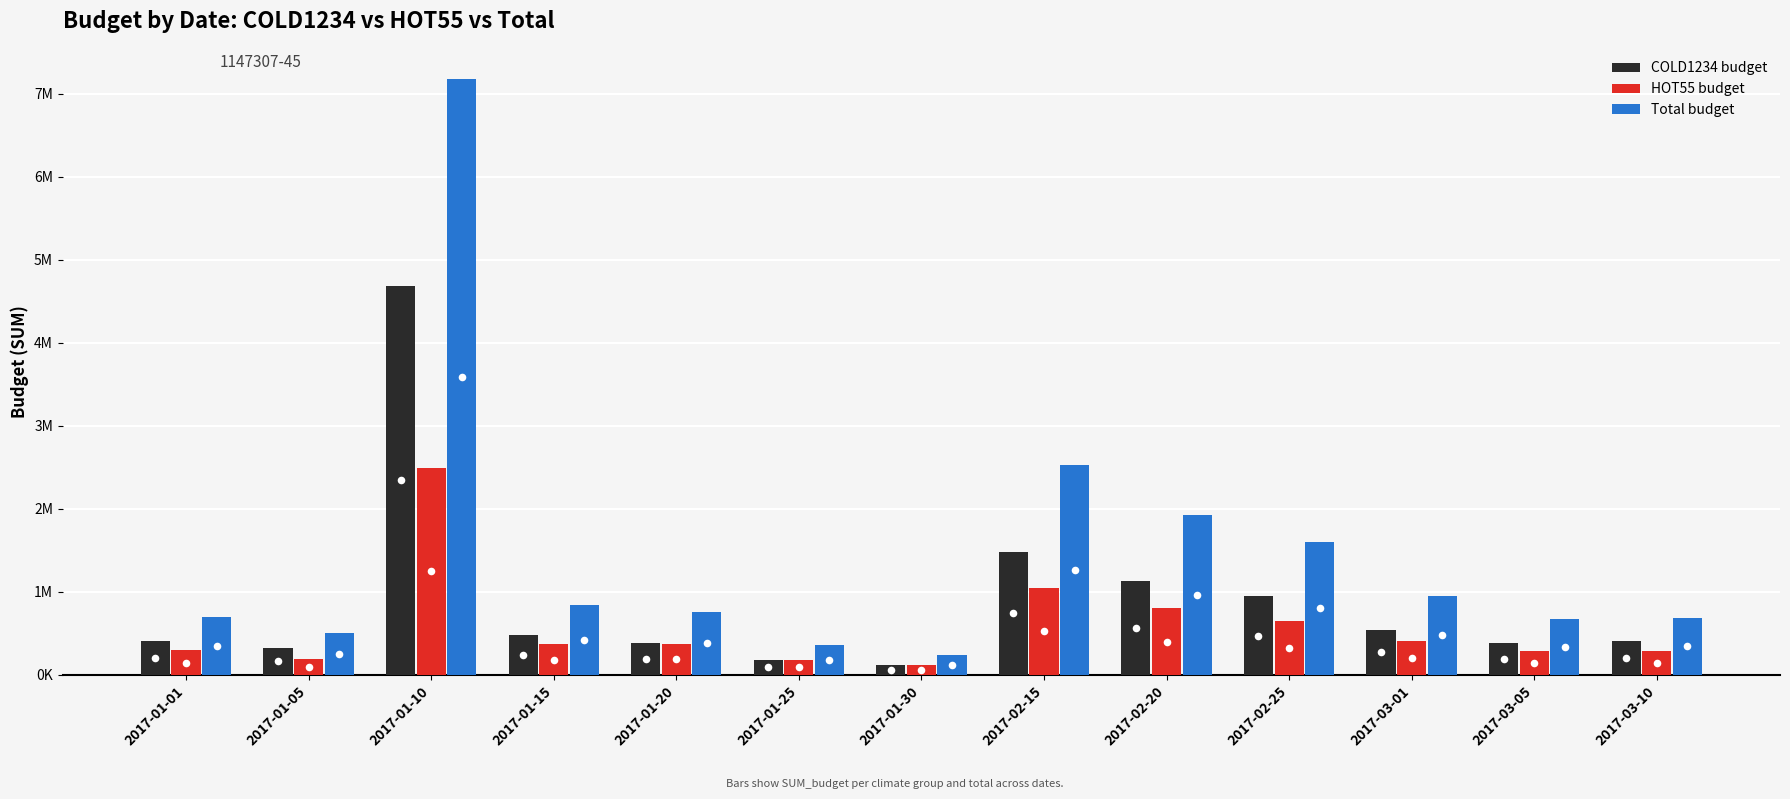

Which series has the widest spread of Y values?

Total budget